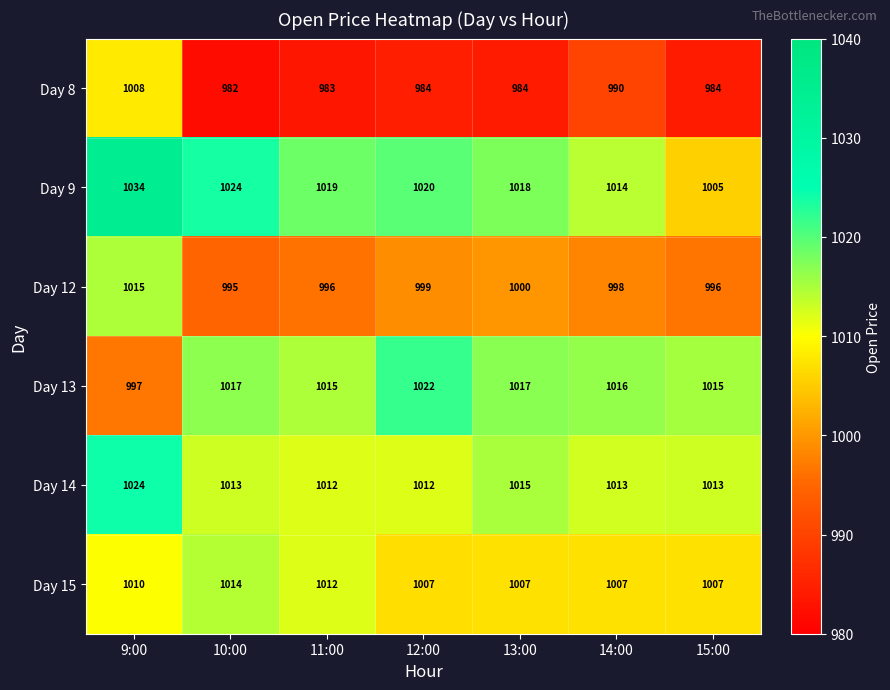

Is it true that Day 12 equals 635 at 12:00?

False